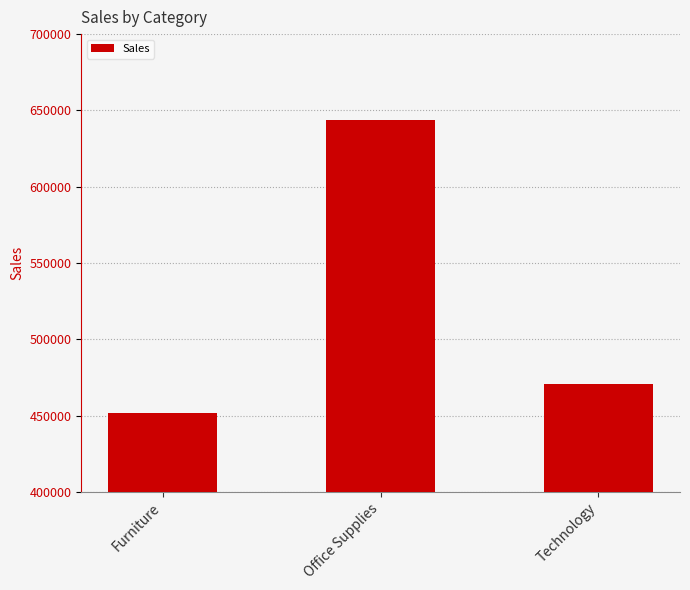

What is the maximum value shown in the chart?

643707.7